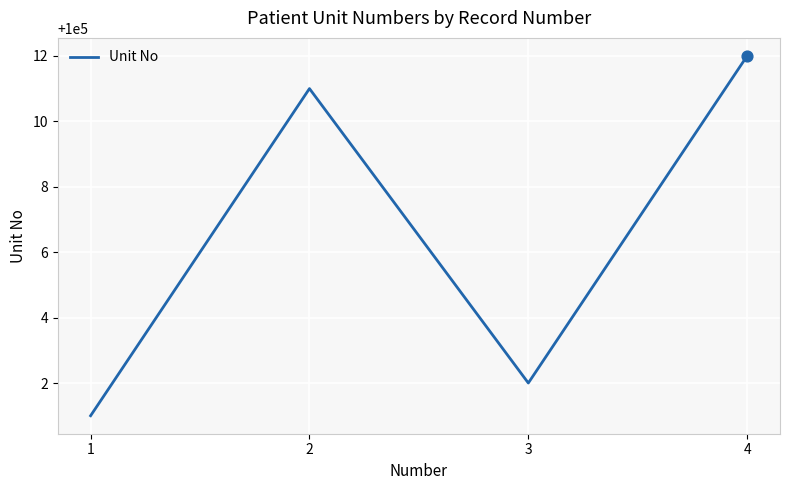

Between 3 and 2, which is larger?

2